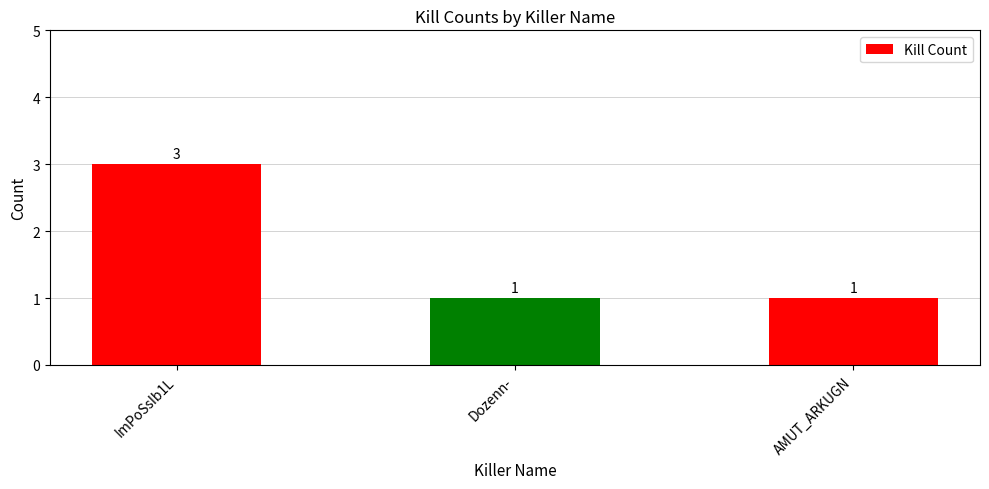

What is the sum of the values at ImPoSsIb1L and AMUT_ARKUGN?

4